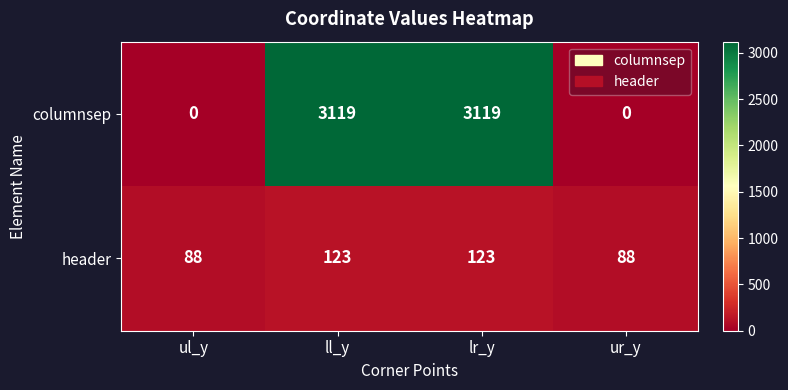

What is the total value across all series at lr_y?

3242